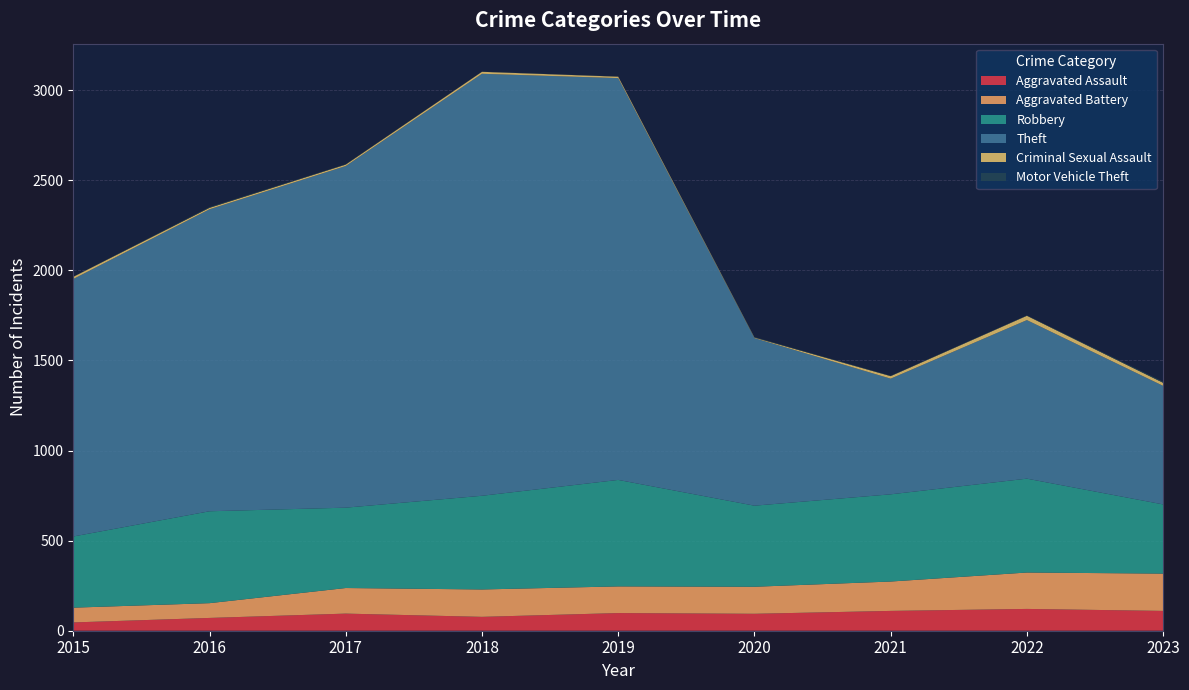

Reading left to right, transcribe all the data shown in this chart.

Aggravated Assault: 46	71	95	77	98	94	110	121	110
Aggravated Battery: 82	82	142	152	148	150	163	202	207
Robbery: 395	510	446	520	591	450	484	521	384
Theft: 1429	1676	1896	2342	2230	930	642	880	658
Criminal Sexual Assault: 12	8	8	11	8	3	14	24	17
Motor Vehicle Theft: 1	4	2	1	1	3	2	2	6